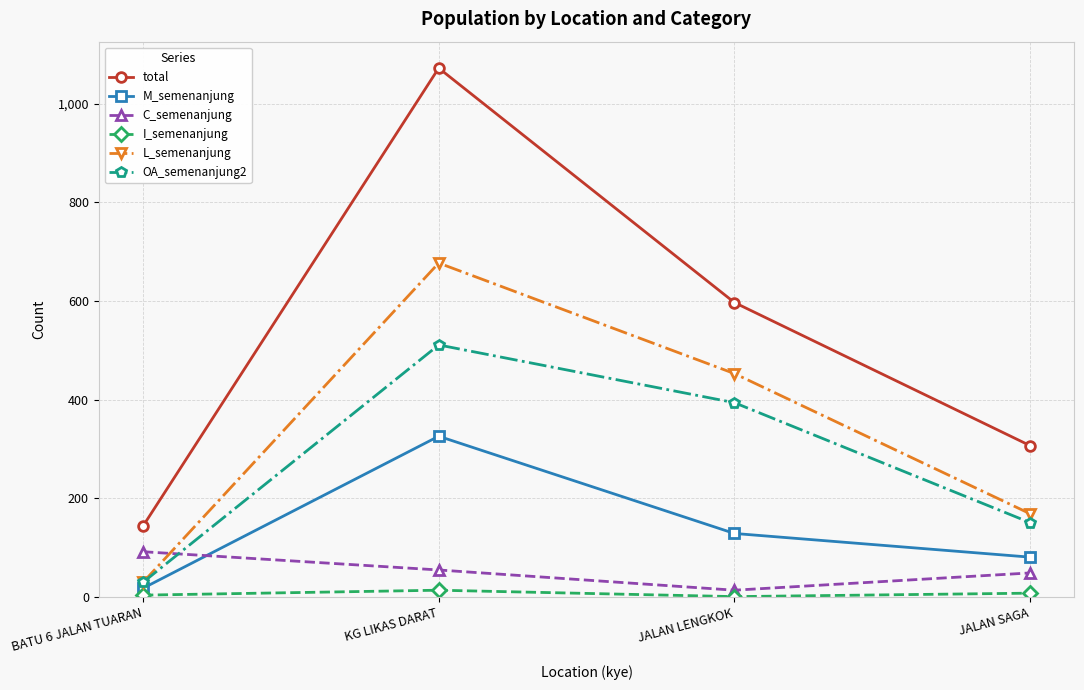

At which label does total reach its peak?

KG LIKAS DARAT